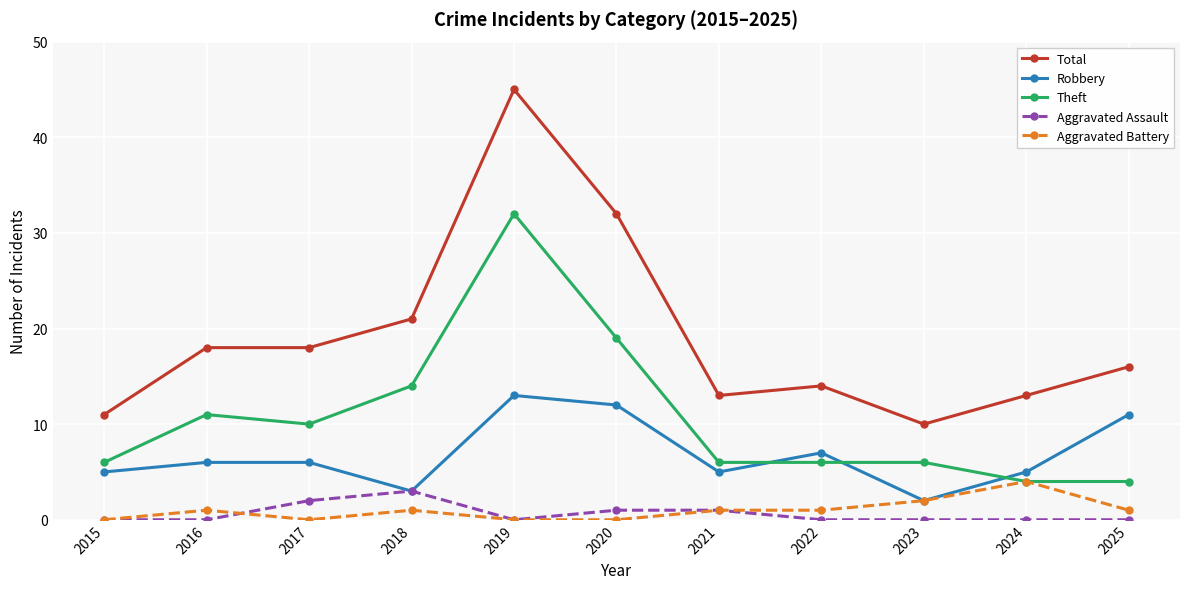

In Robbery, how many points are lower than both neighbors (excluding endpoints)?

3